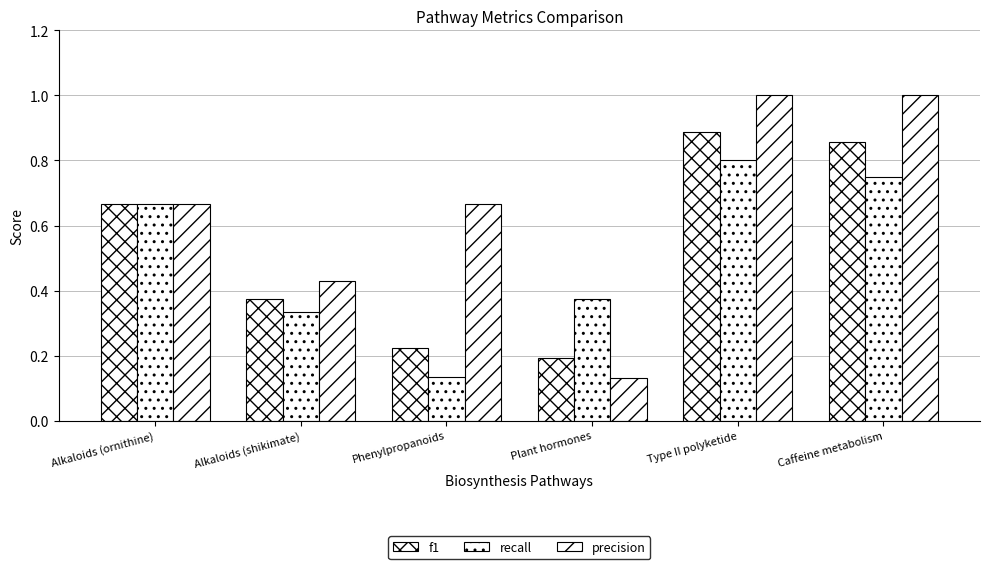

The f1 series shows 0.2 at Plant hormones. True or false?

True